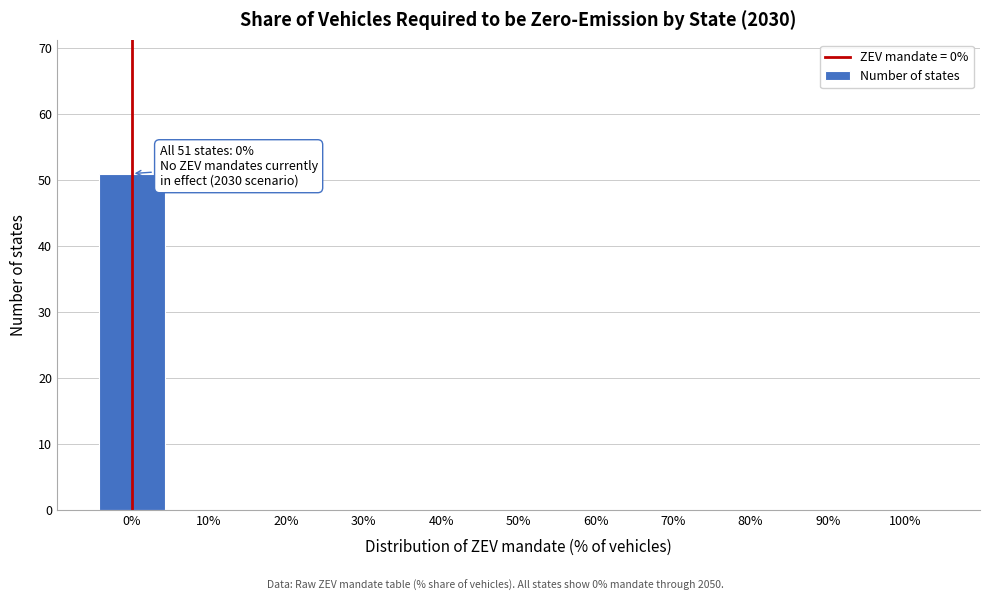

Which range on the x-axis has the tallest bar?

-5 to 5